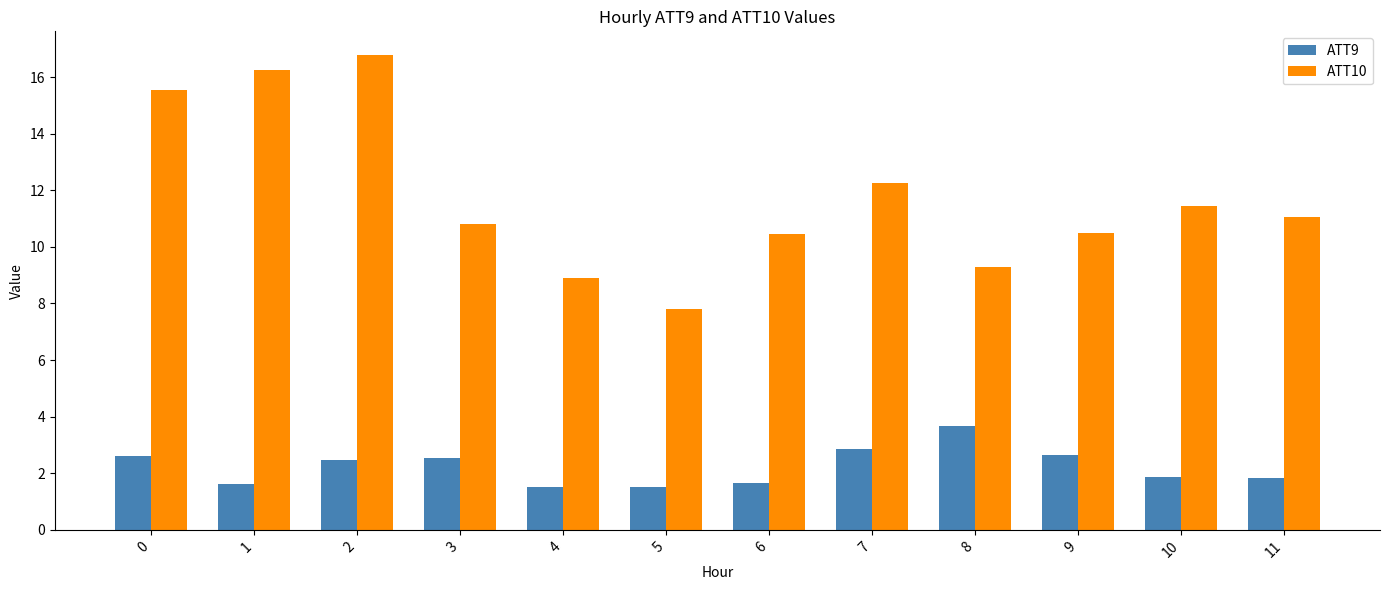

What is the sum of the ATT9 values at 7 and 10?

4.7